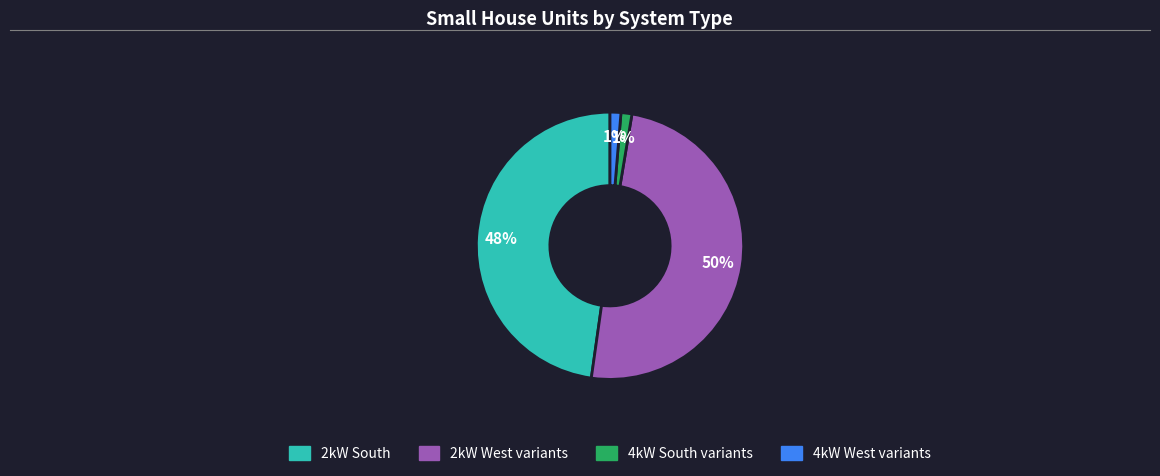

To the nearest percent, what is the average slice percentage?

25%